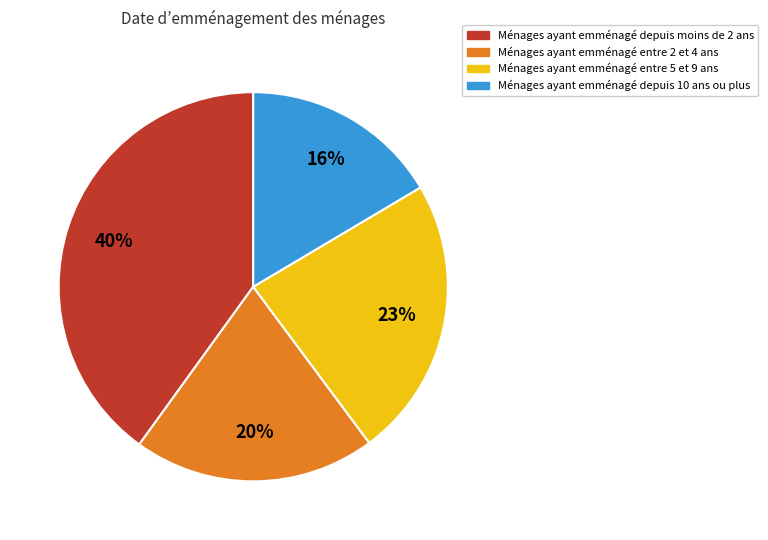

To the nearest percent, what is the average slice percentage?

25%